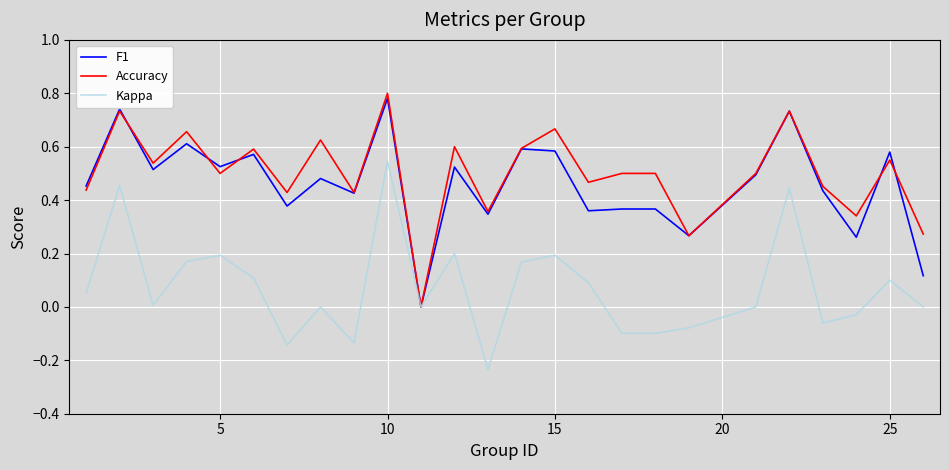

What are all the series names shown in the legend?

F1, Accuracy, Kappa